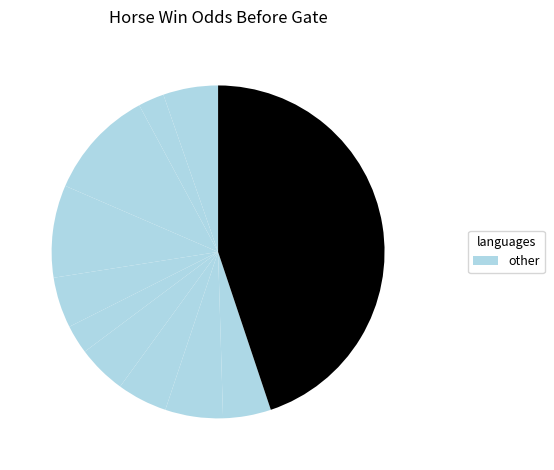

Rank the categories by value from highest to lowest.

4, 5, 11, 2, 12, 7, 10, 9, 8, 1, 6